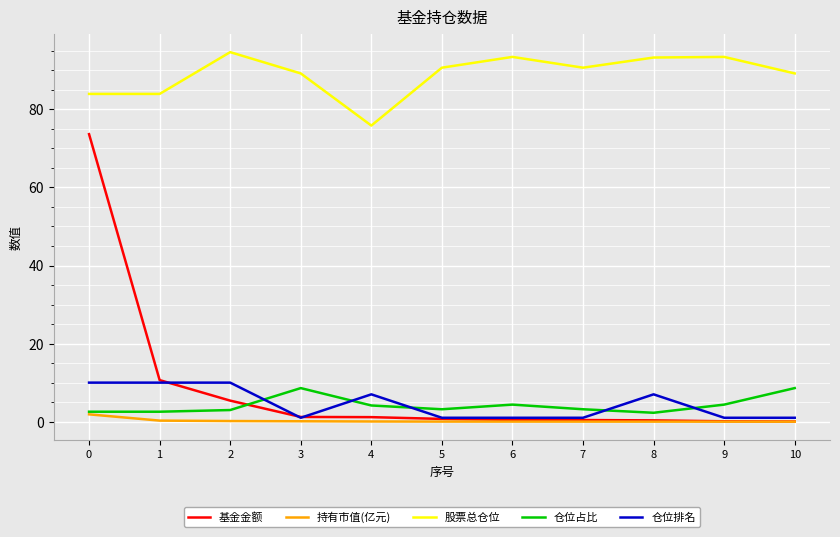

The 基金金额 series shows 0.3 at 8. True or false?

True